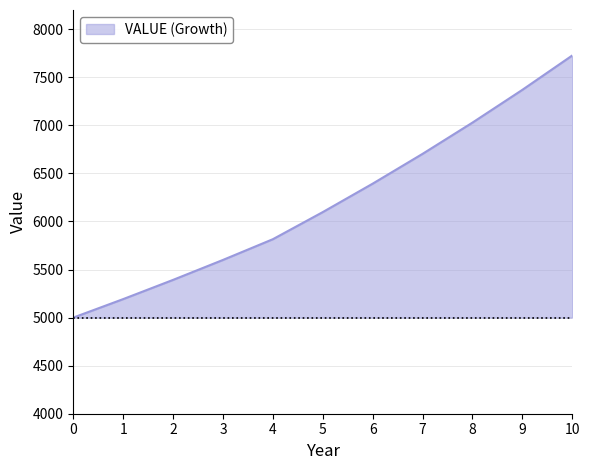

What is the ratio of the value at 8 to the value at 10?

0.9